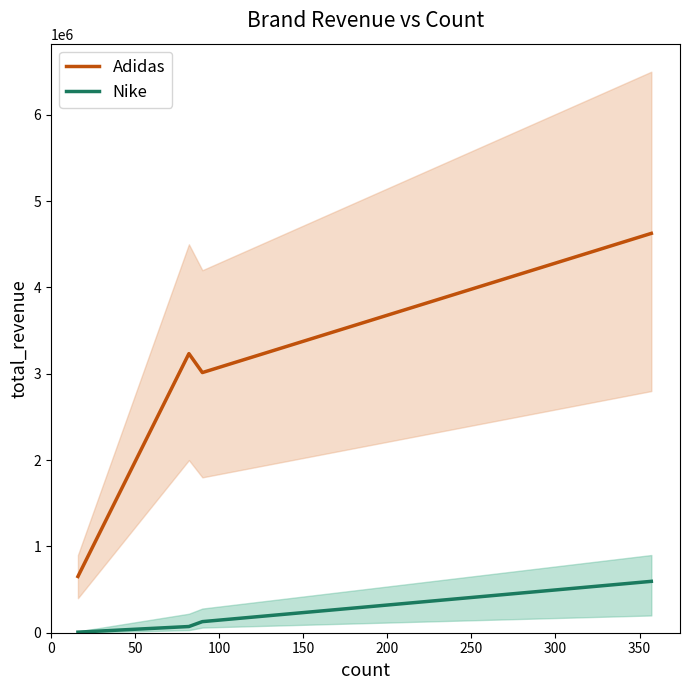

List the series in order of their overall mean, highest first.

Adidas, Nike